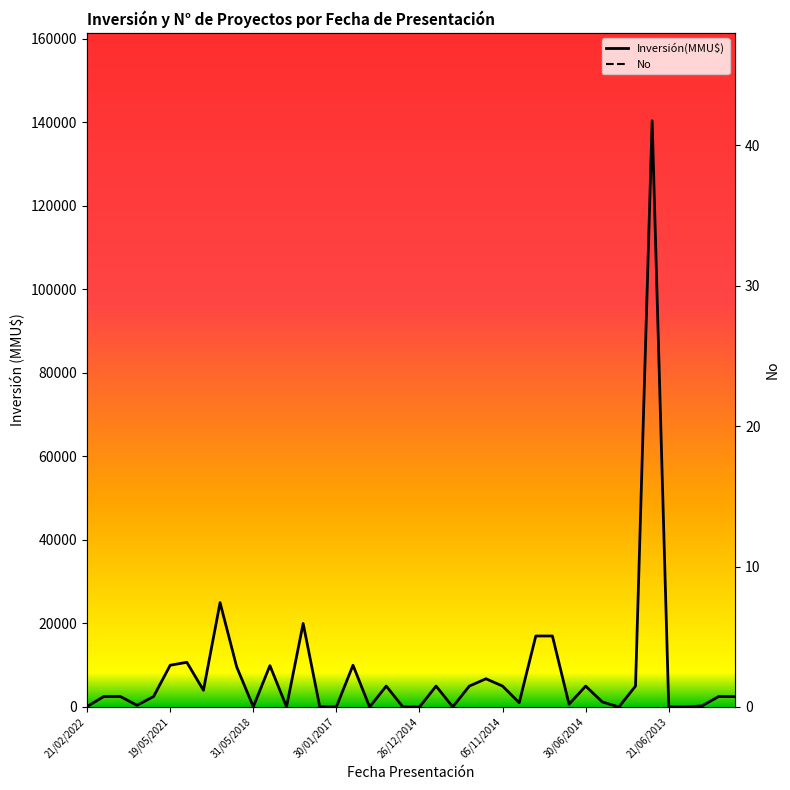

Rank the series at 38 from lowest to highest value.

No, Inversión(MMU$)